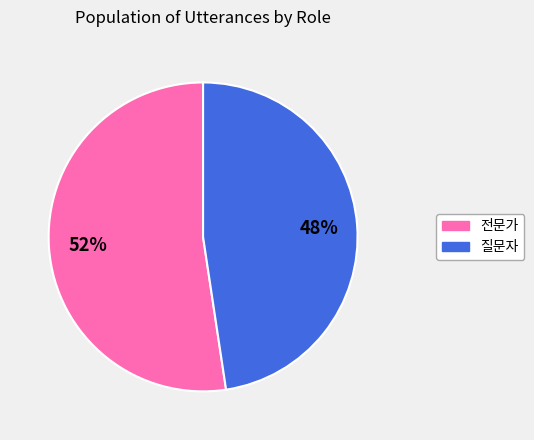

Approximately how many times larger is the value at 질문자 compared to 전문가?

0.9